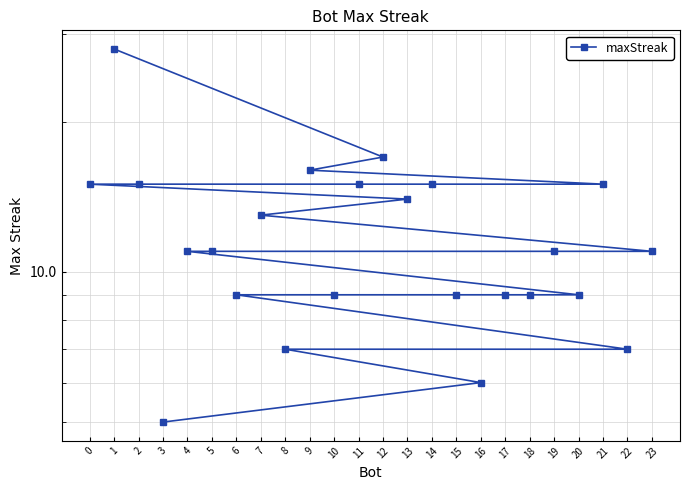

How many values are below 11?

10